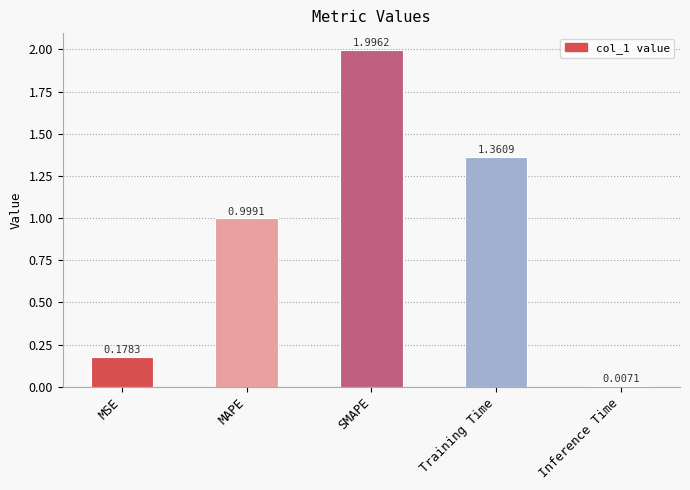

What is the change in value from MAPE to Inference Time?

-1.0